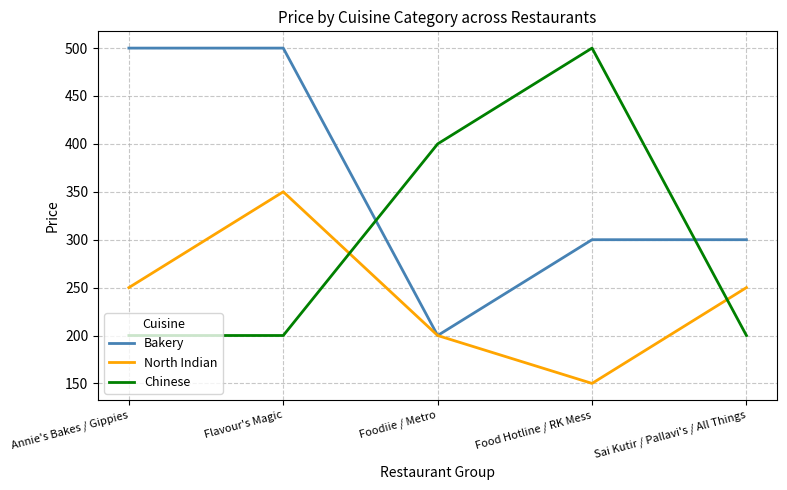

How many times do Chinese and North Indian cross each other?

2